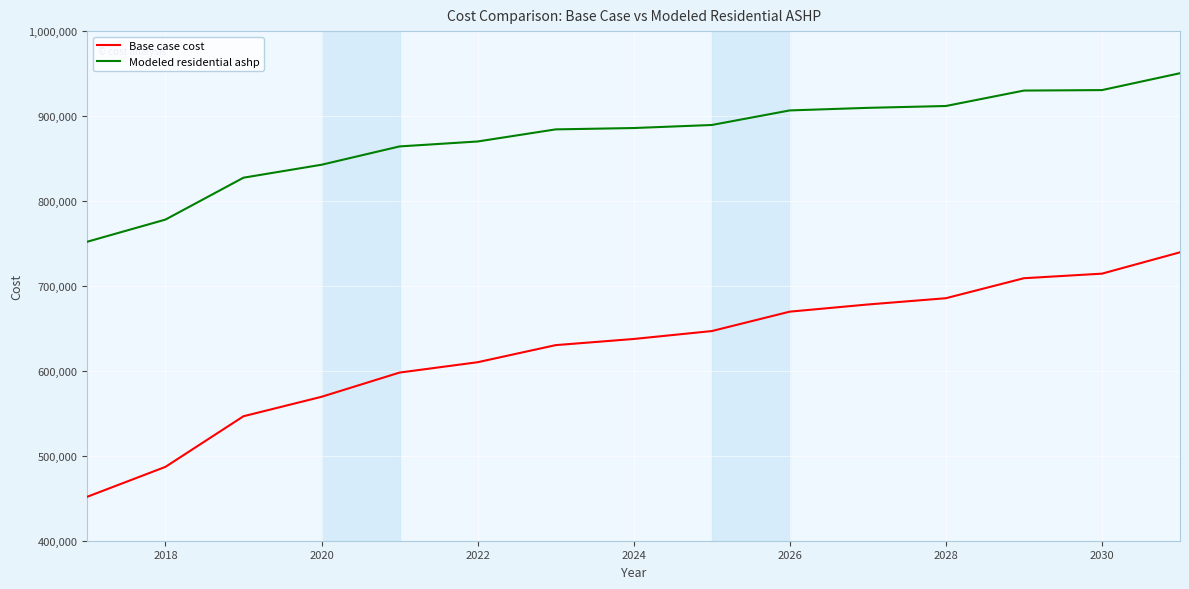

Which series has the widest spread of values?

Base case cost